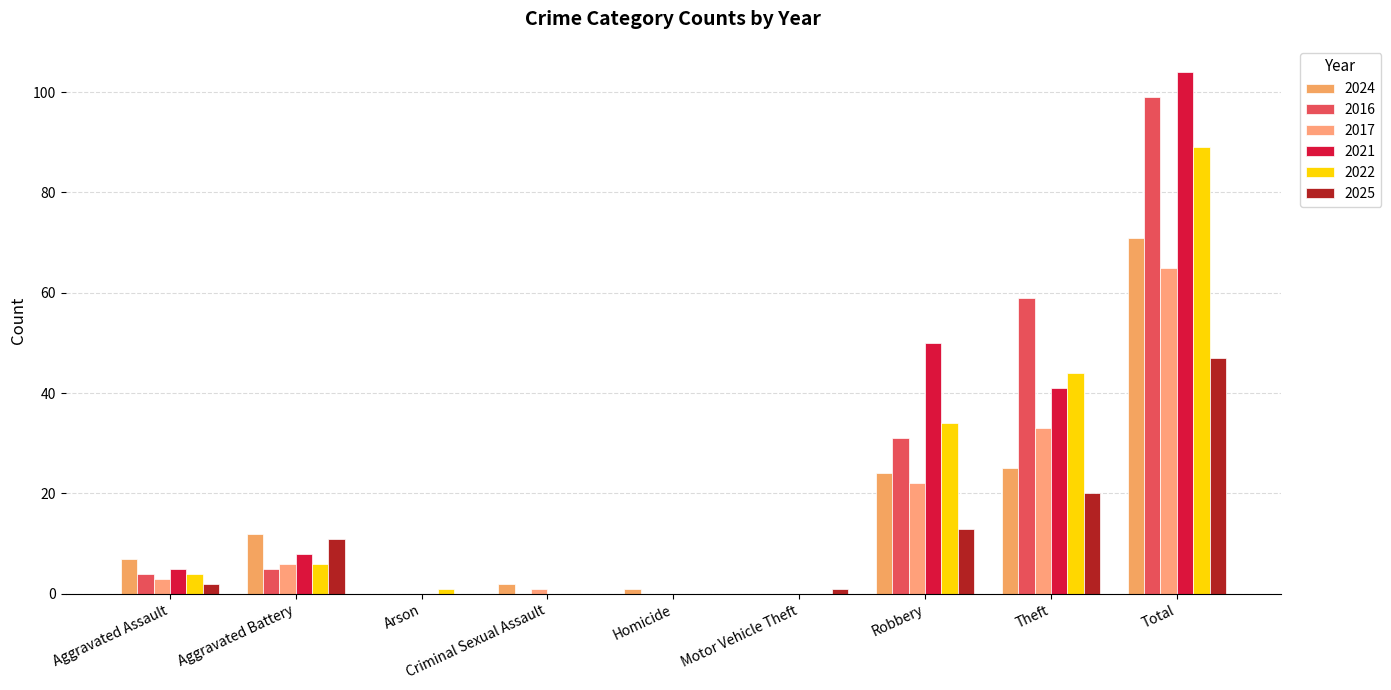

At which label is 2017 closest to 32?

Theft